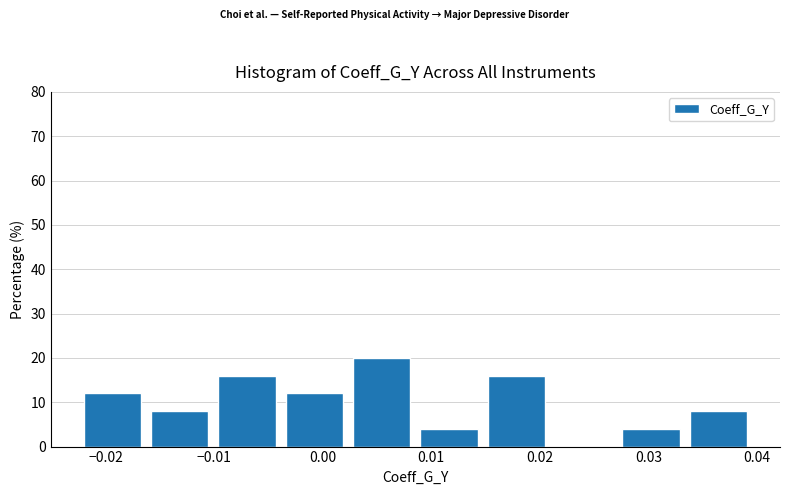

Reading left to right, list every bar in this chart as the range it spans on the x-axis followed by its height. Neither the bar edges nor the heights are printed on the chart, so give them approximately, as read against the axes.

-0.022 to -0.016: 12
-0.016 to -0.010: 8
-0.010 to -0.003: 16
-0.003 to 0.003: 12
0.003 to 0.009: 20
0.009 to 0.015: 4
0.015 to 0.021: 16
0.021 to 0.028: 0
0.028 to 0.034: 4
0.034 to 0.040: 8